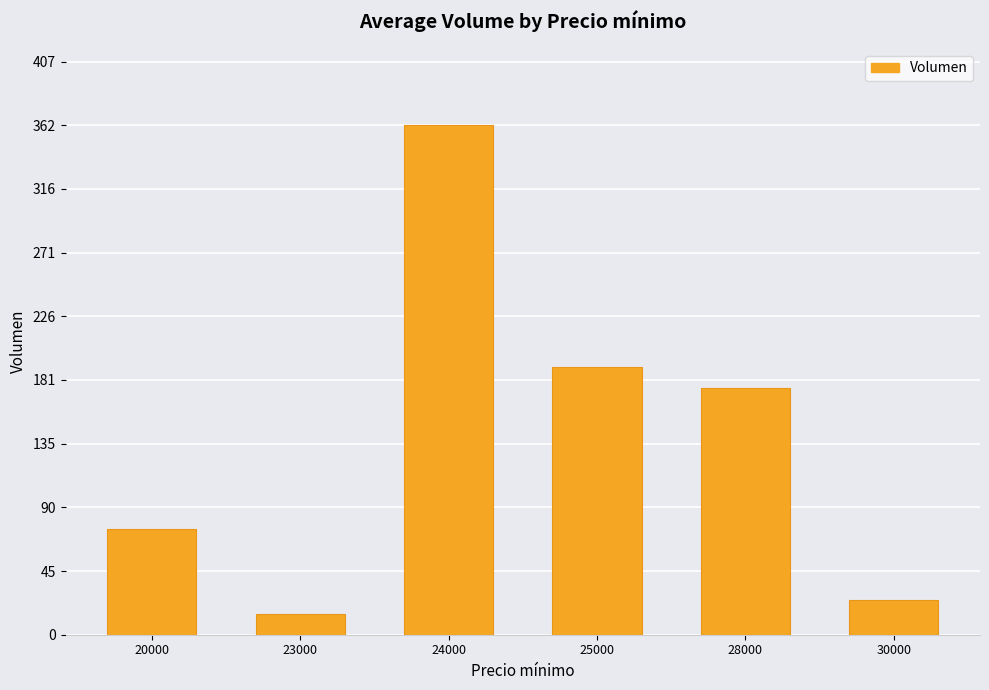

What is the change in value from 28000 to 30000?

-150